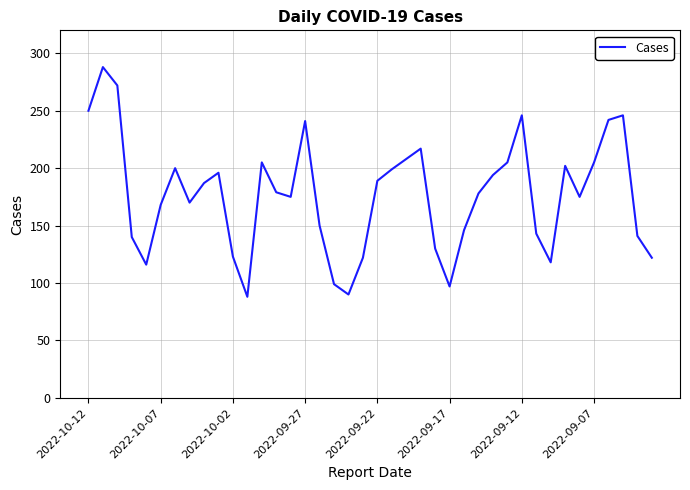

What is the greatest value displayed?

288